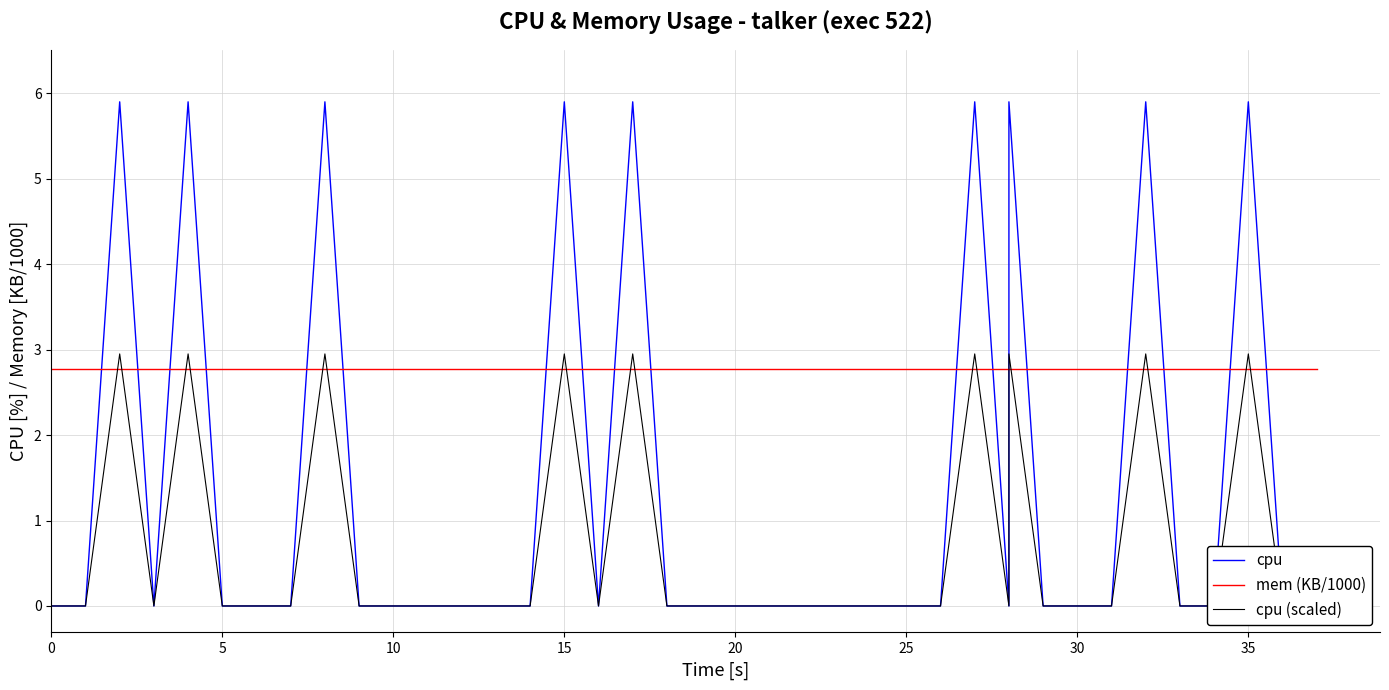

In cpu (scaled), how many points are higher than both neighbors (excluding endpoints)?

9